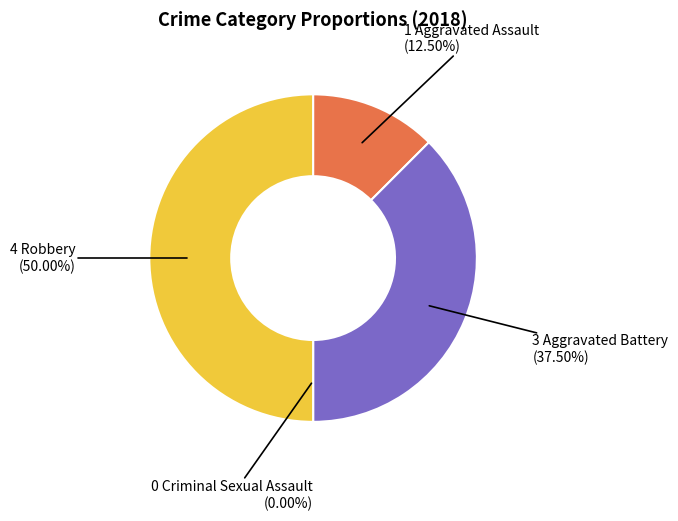

What percentage is the Aggravated Battery slice, to the nearest percent?

38%